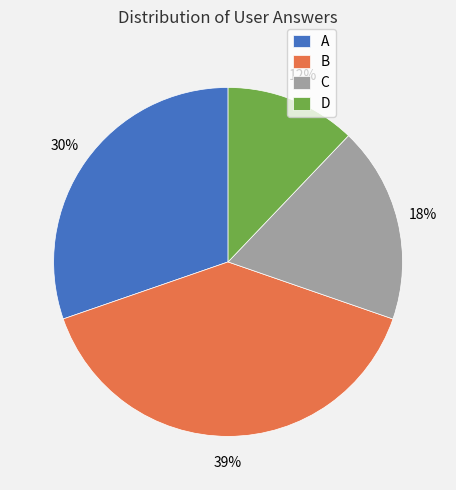

Does D account for over 50% of the chart?

No